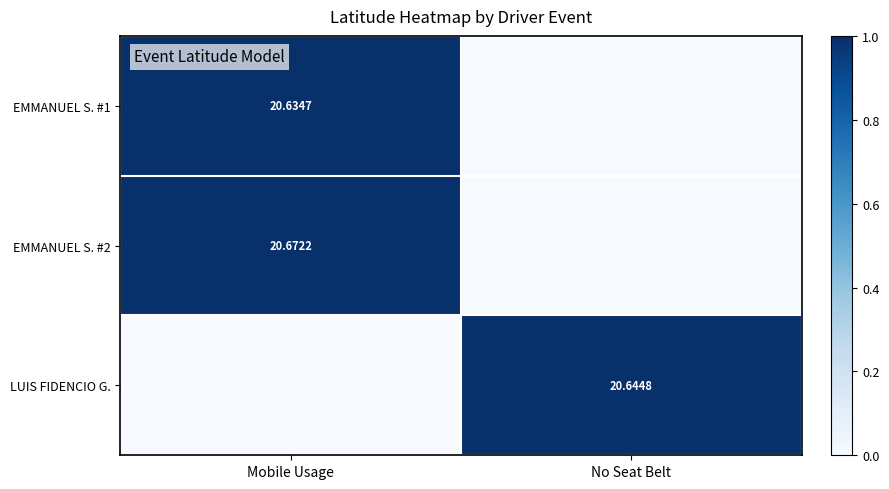

What is the average value of the LUIS FIDENCIO G. series?

10.3